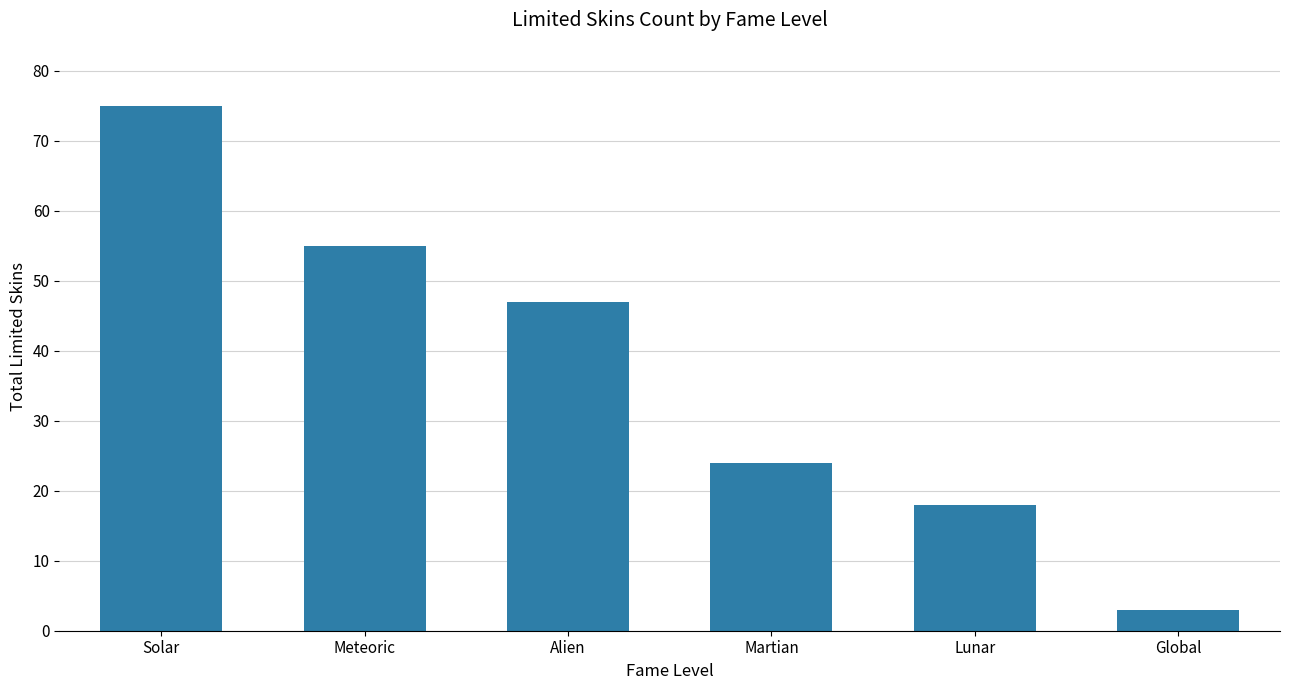

The chart shows a value of 28 at Alien. True or false?

False